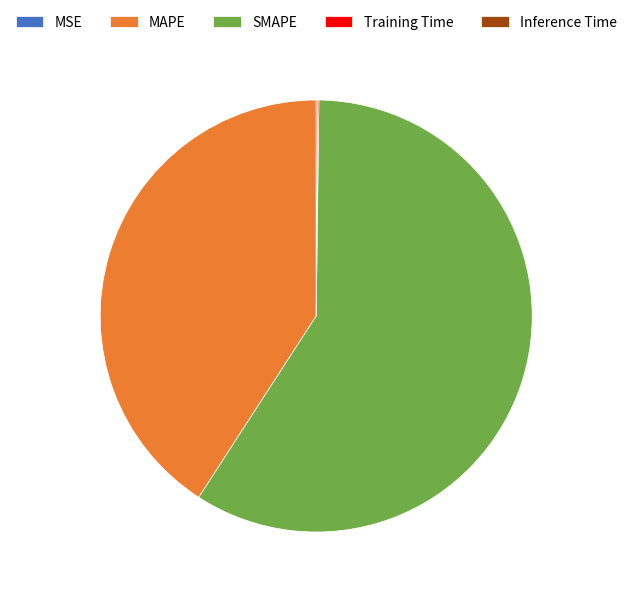

Which slice is the largest?

SMAPE